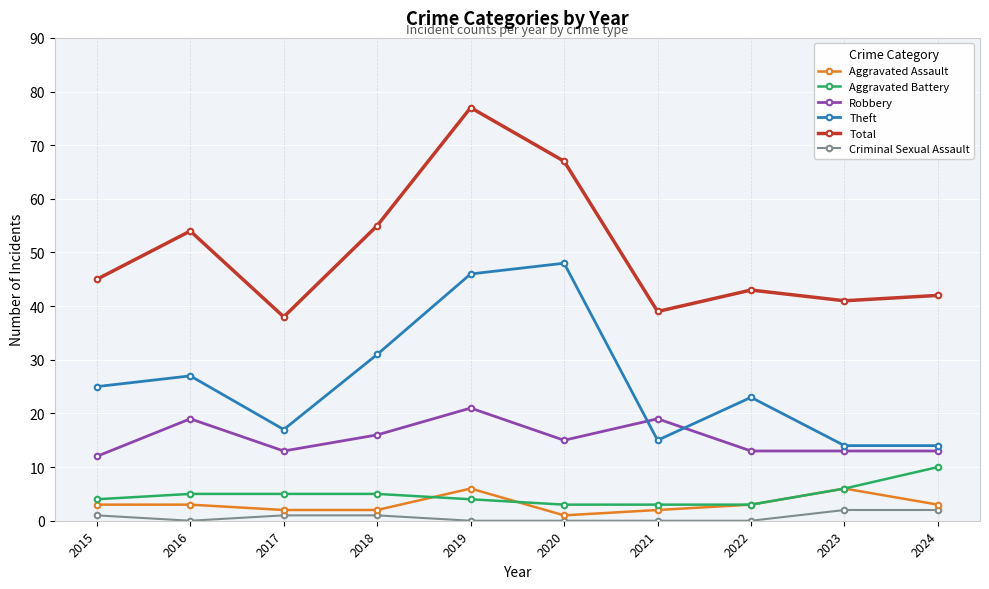

Rank the series at 2018 from lowest to highest value.

Criminal Sexual Assault, Aggravated Assault, Aggravated Battery, Robbery, Theft, Total